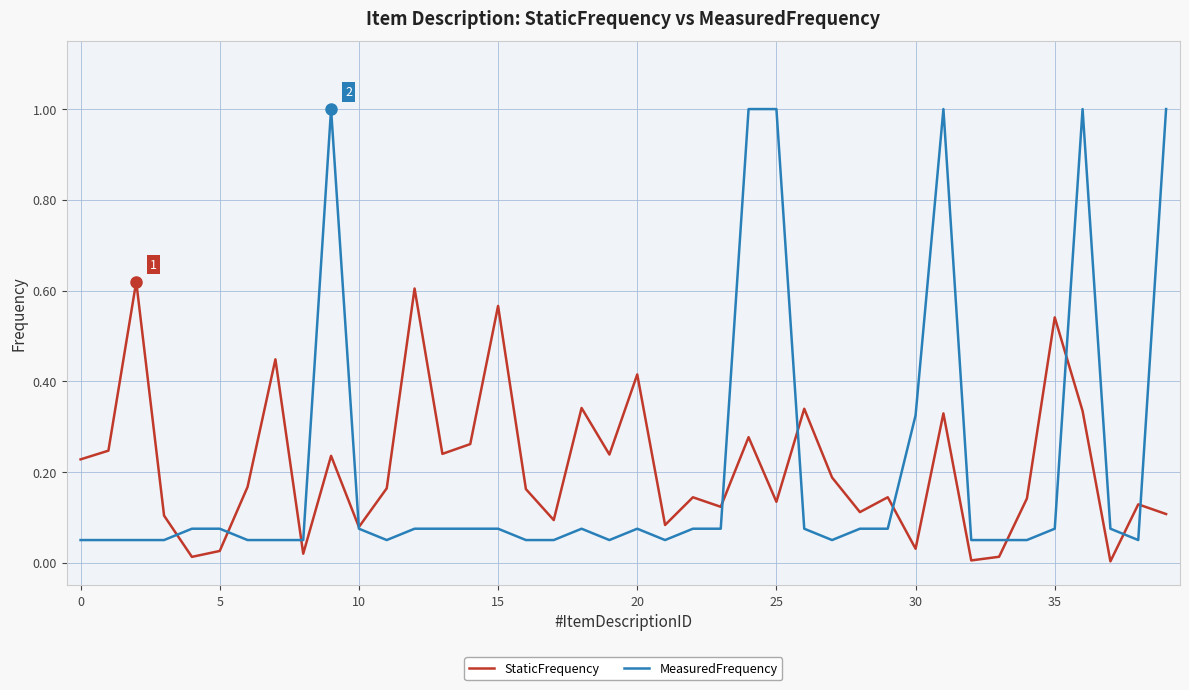

What is the maximum value shown in the chart?

1.0